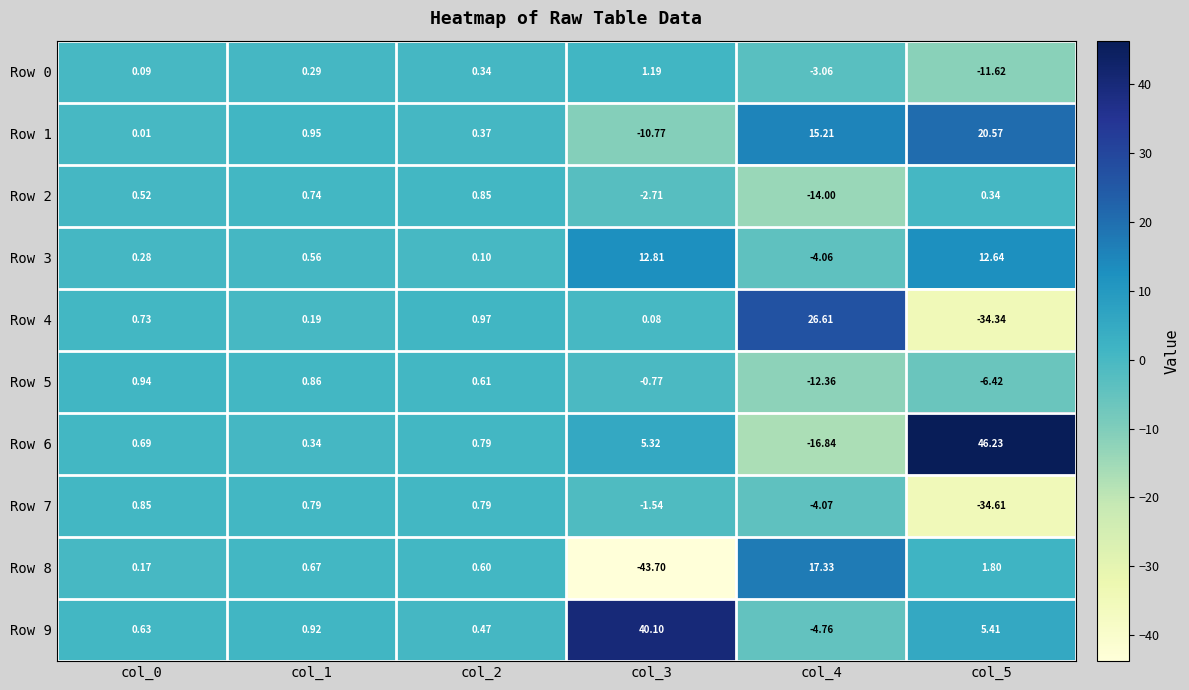

Is the value of Row 5 at col_5 greater than the value of Row 0 at col_5?

Yes